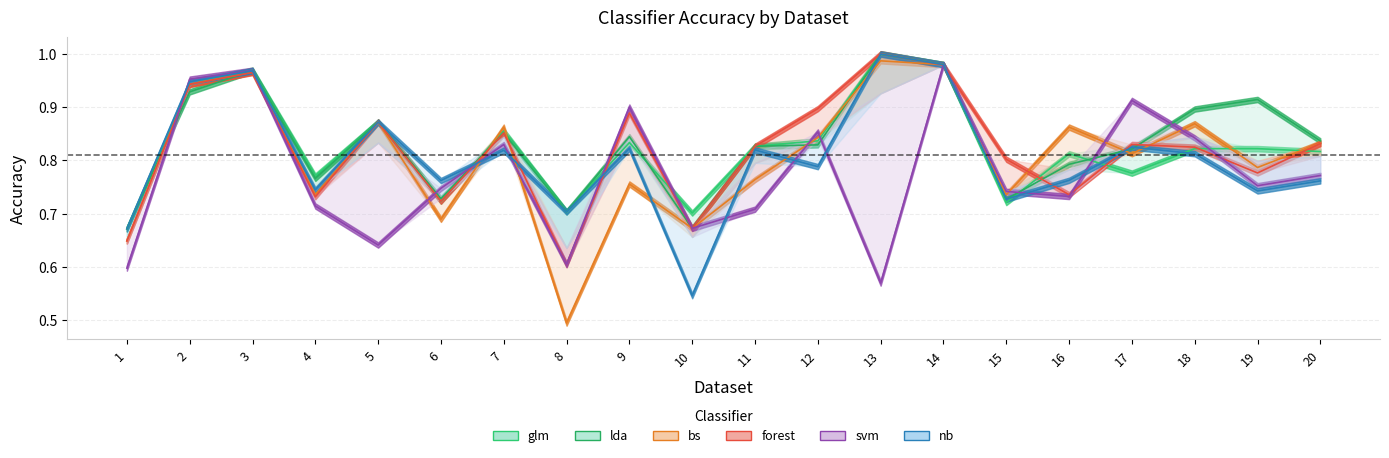

Where is the first local maximum for nb?

3